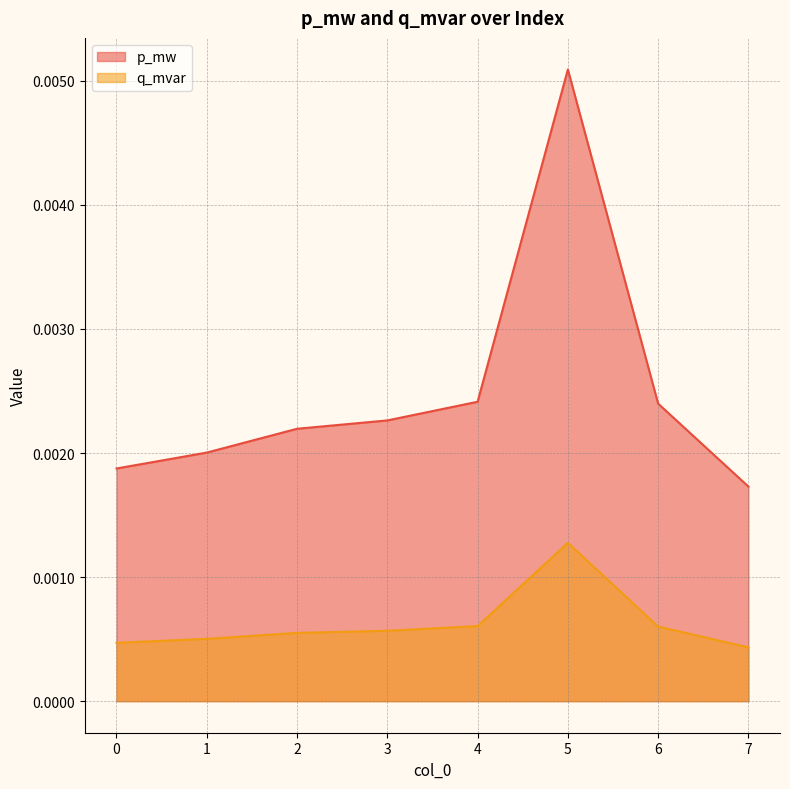

How many series are shown in this chart?

2